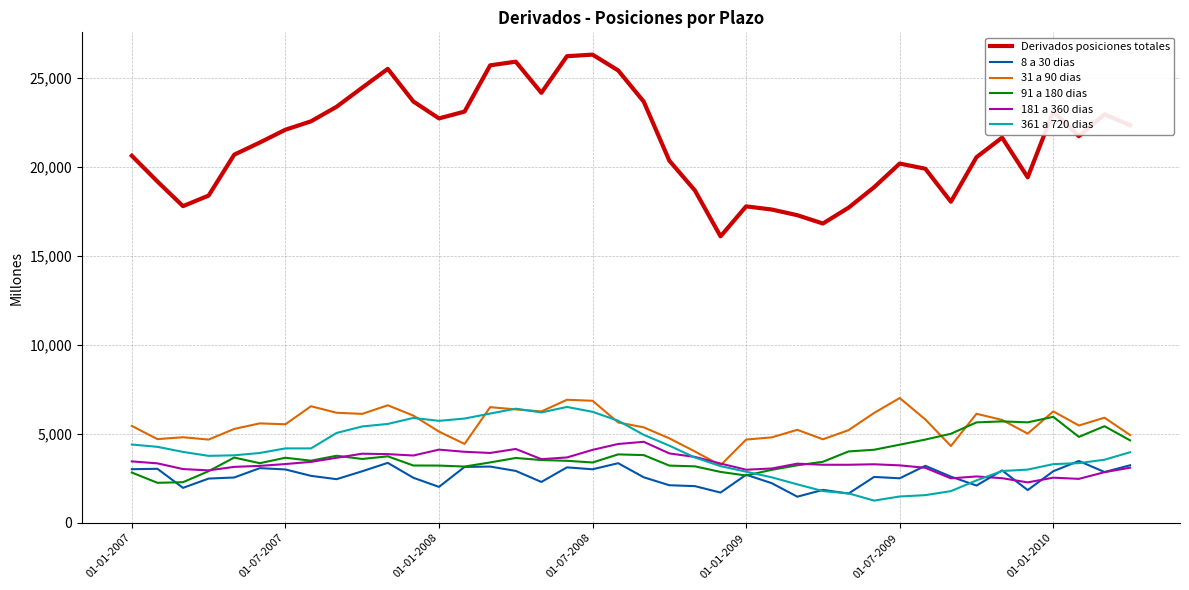

What is the sum of all 91 a 180 dias values?

151193